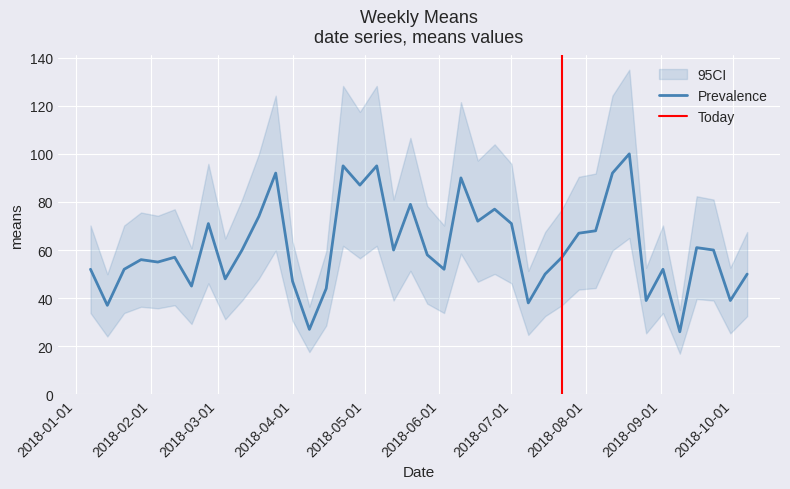

Reading left to right, list all the values displayed in this chart.

2018-01-07=52	2018-01-14=37	2018-01-21=52	2018-01-28=56	2018-02-04=55	2018-02-11=57	2018-02-18=45	2018-02-25=71	2018-03-04=48	2018-03-11=60	2018-03-18=74	2018-03-25=92	2018-04-01=47	2018-04-08=27	2018-04-15=44	2018-04-22=95	2018-04-29=87	2018-05-06=95	2018-05-13=60	2018-05-20=79	2018-05-27=58	2018-06-03=52	2018-06-10=90	2018-06-17=72	2018-06-24=77	2018-07-01=71	2018-07-08=38	2018-07-15=50	2018-07-22=57	2018-07-29=67	2018-08-05=68	2018-08-12=92	2018-08-19=100	2018-08-26=39	2018-09-02=52	2018-09-09=26	2018-09-16=61	2018-09-23=60	2018-09-30=39	2018-10-07=50